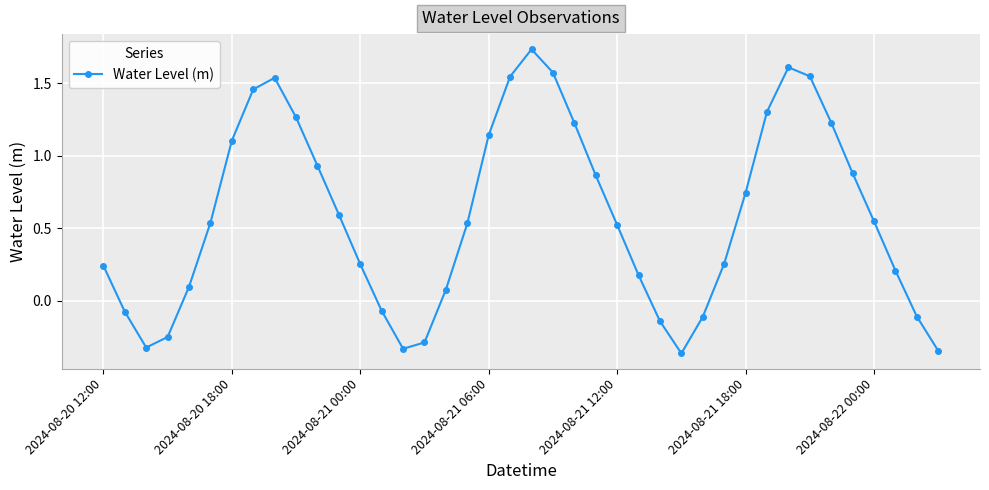

What is the sum of all values?

23.3